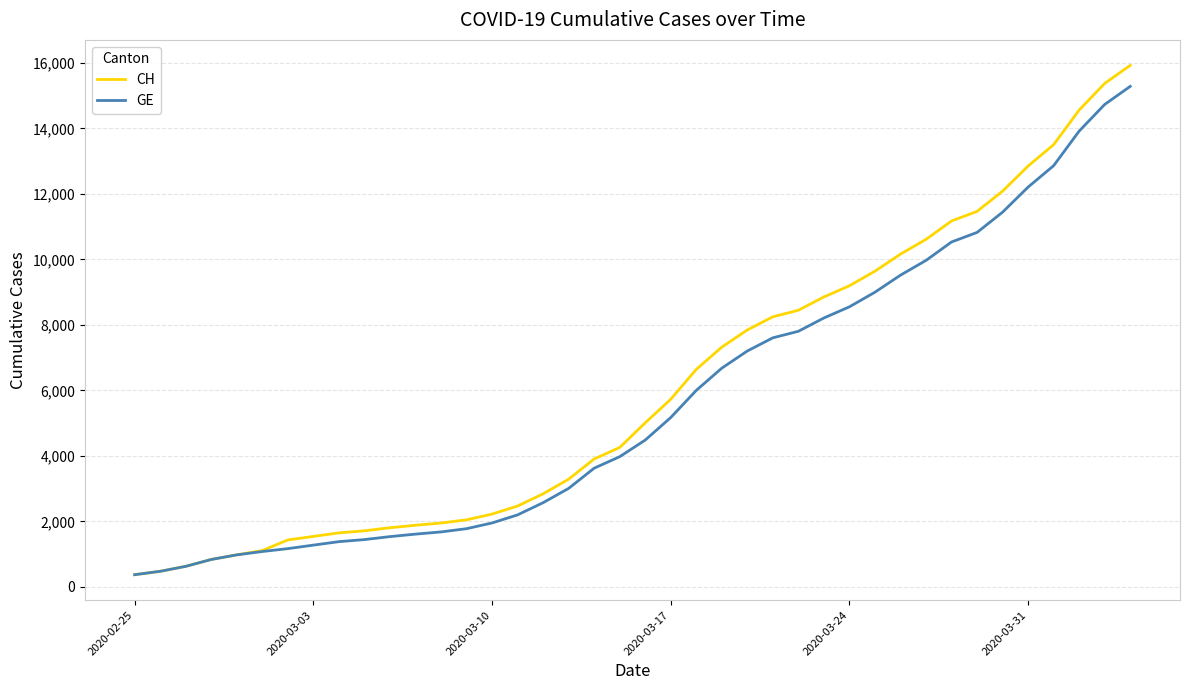

Which series has the largest range (max minus min)?

CH